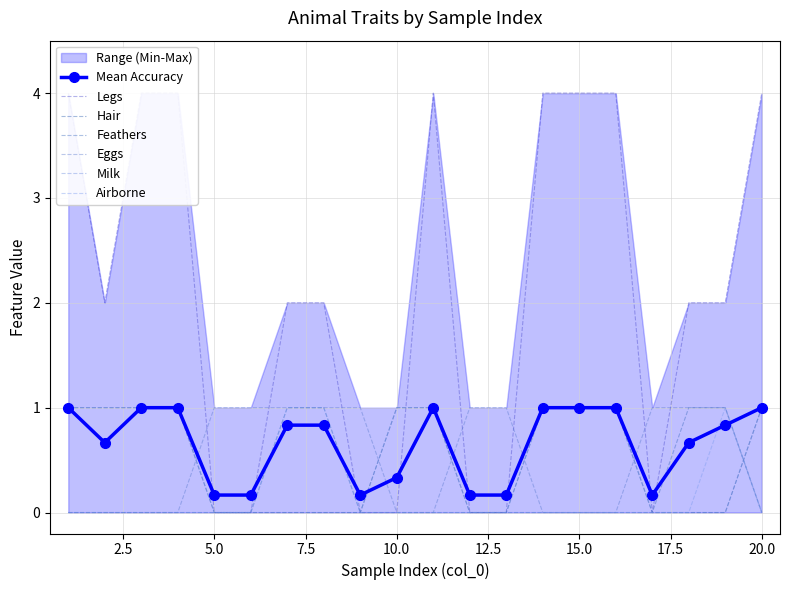

Reading left to right, transcribe all the data shown in this chart.

Legs: 1=4	2=2	3=4	4=4	5=0	6=0	7=2	8=2	9=0	10=0	11=4	12=0	13=0	14=4	15=4	16=4	17=0	18=2	19=2	20=4
Hair: 1=1	2=1	3=1	4=1	5=0	6=0	7=0	8=0	9=0	10=1	11=1	12=0	13=0	14=1	15=1	16=1	17=0	18=0	19=0	20=1
Feathers: 1=0	2=0	3=0	4=0	5=0	6=0	7=1	8=1	9=0	10=0	11=0	12=0	13=0	14=0	15=0	16=0	17=0	18=1	19=1	20=0
Eggs: 1=0	2=0	3=0	4=0	5=1	6=1	7=1	8=1	9=1	10=0	11=0	12=1	13=1	14=0	15=0	16=0	17=1	18=1	19=1	20=0
Milk: 1=1	2=1	3=1	4=1	5=0	6=0	7=0	8=0	9=0	10=1	11=1	12=0	13=0	14=1	15=1	16=1	17=0	18=0	19=0	20=1
Airborne: 1=0	2=0	3=0	4=0	5=0	6=0	7=1	8=1	9=0	10=0	11=0	12=0	13=0	14=0	15=0	16=0	17=0	18=0	19=1	20=0